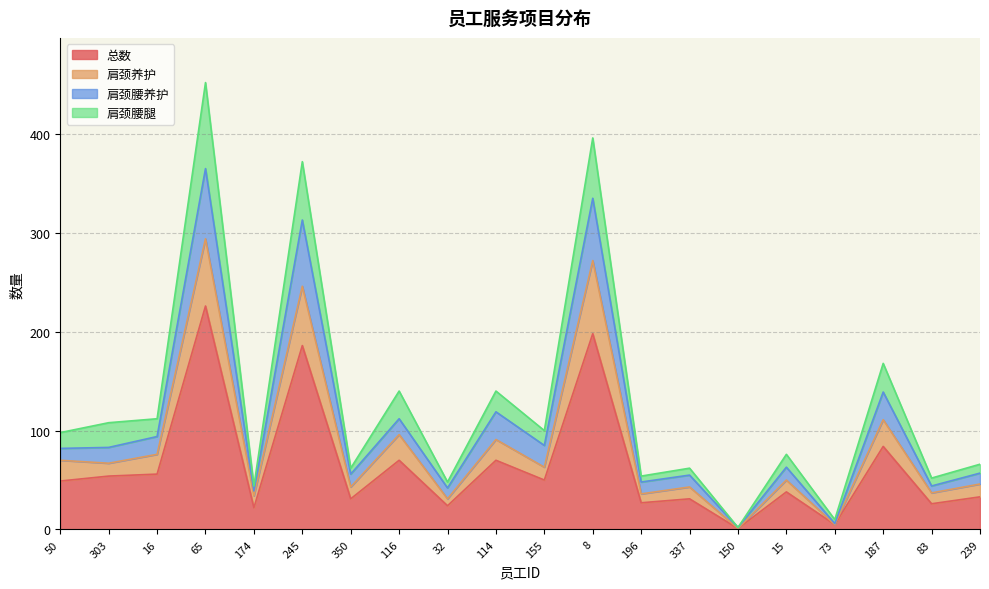

Between 116 and 32, which is larger?

116